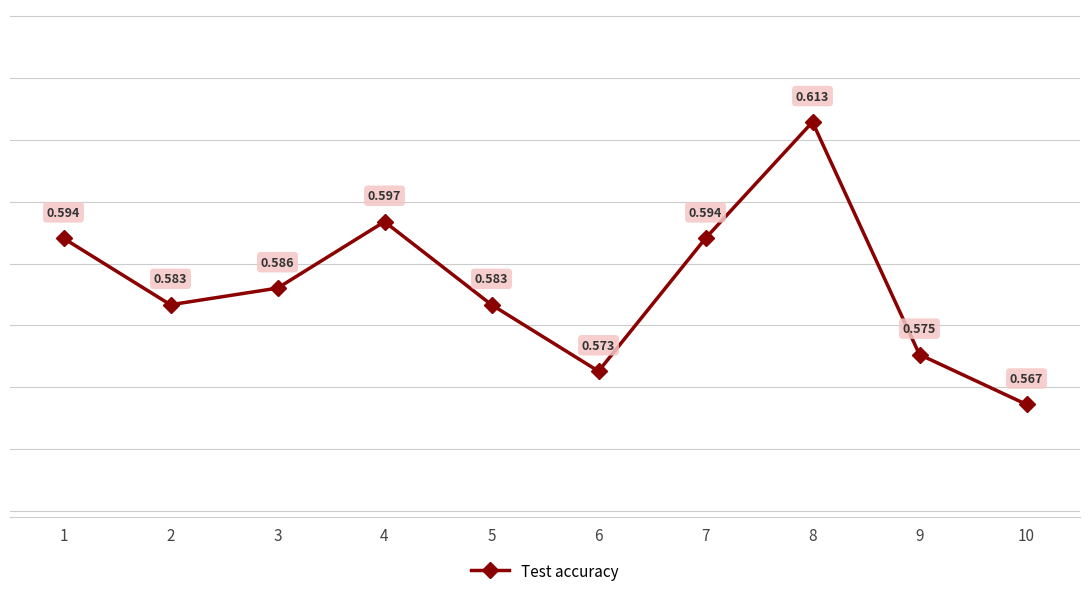

Where is the data nearest to the value 0?

10